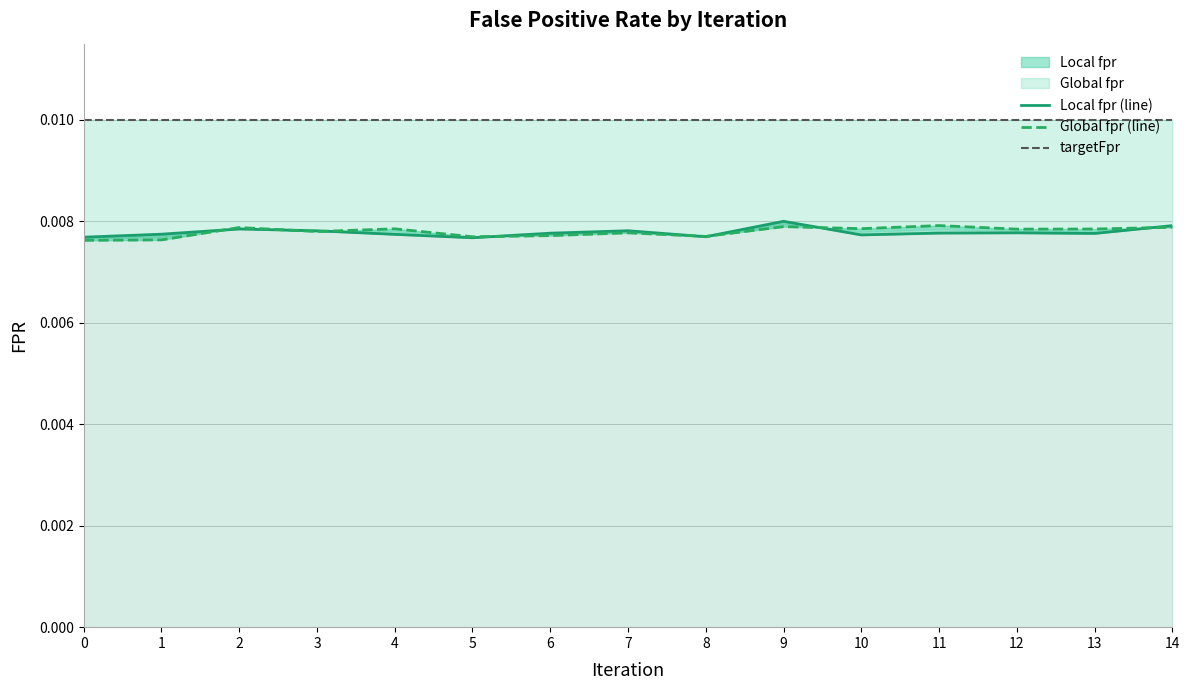

At which category is the sum across all series the highest?

9